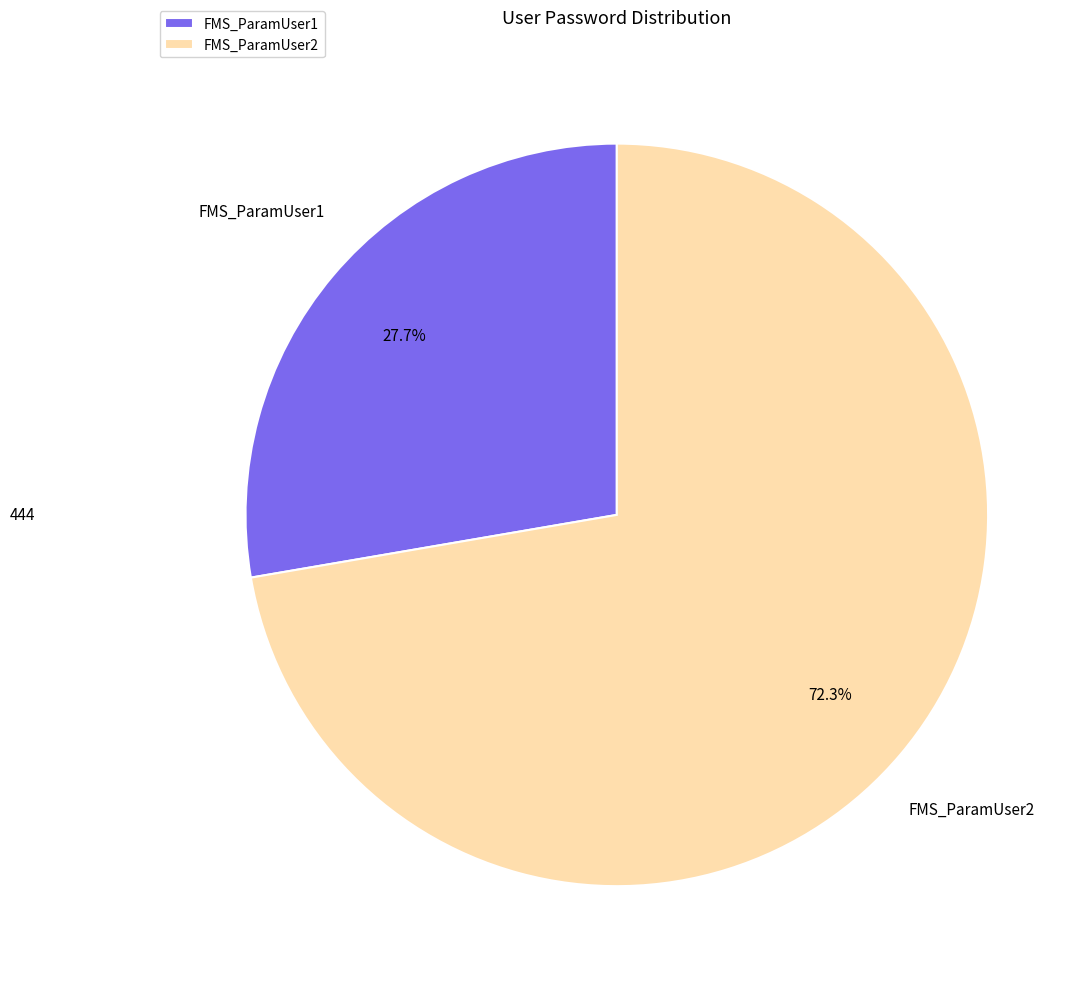

What is the majority slice?

FMS_ParamUser2